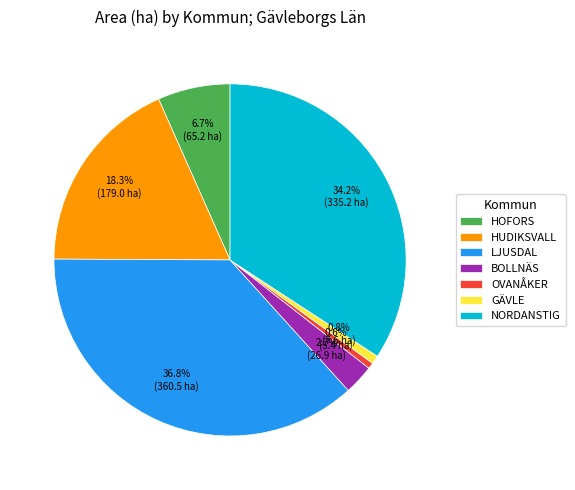

Which category has the biggest portion of the pie?

LJUSDAL